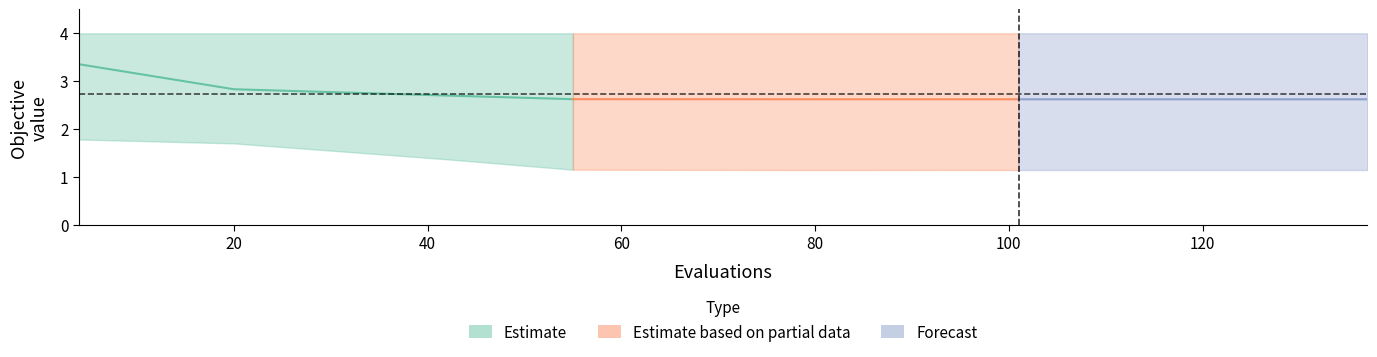

At which category is the sum across all series the highest?

4